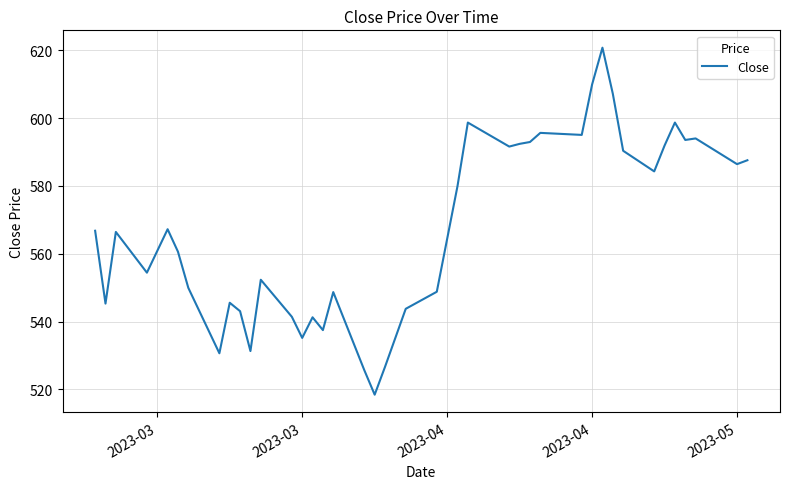

What is the greatest value displayed?

620.8